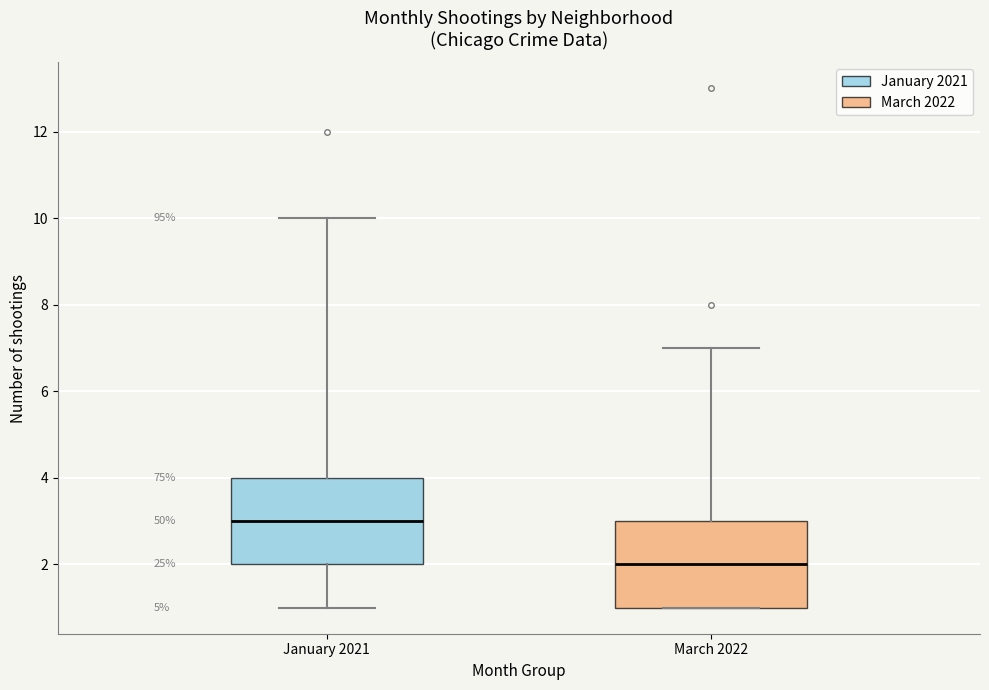

Reading left to right, transcribe this box plot: for each box, give where its median line is, the range the box spans, and where its two whiskers end, as read against the y-axis. The values are not printed on the chart, so give them approximately, as read against the axis.

January 2021: median 3, box 2 to 4, whiskers 1 to 10
March 2022: median 2, box 1 to 3, whiskers 1 to 7